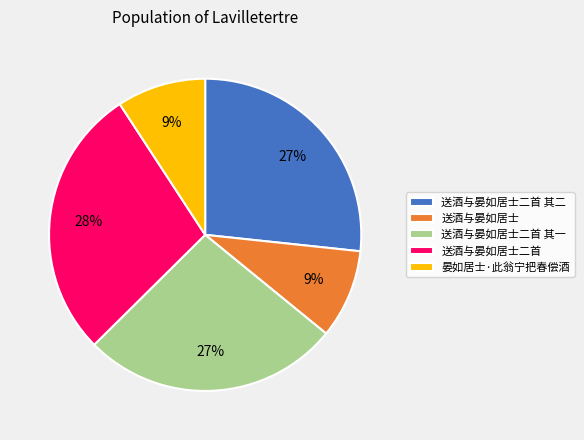

How many segments does this pie chart have?

5